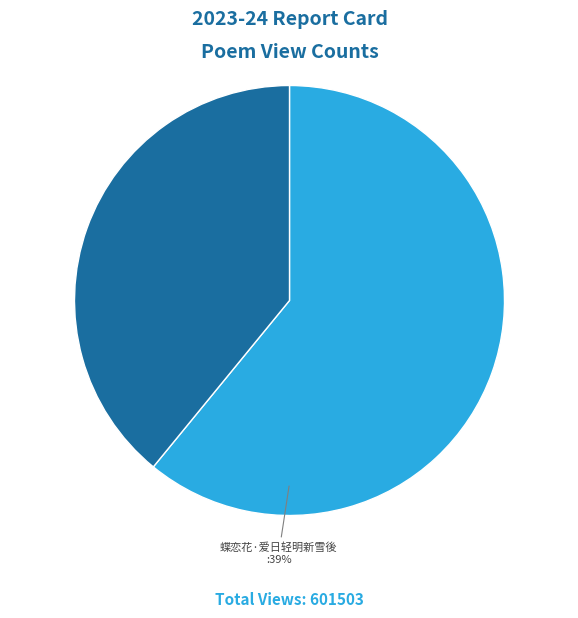

Is the sum of 蝶恋花·爱日轻明新雪後 and 城楼望春·高楼新雪后 greater than half?

Yes